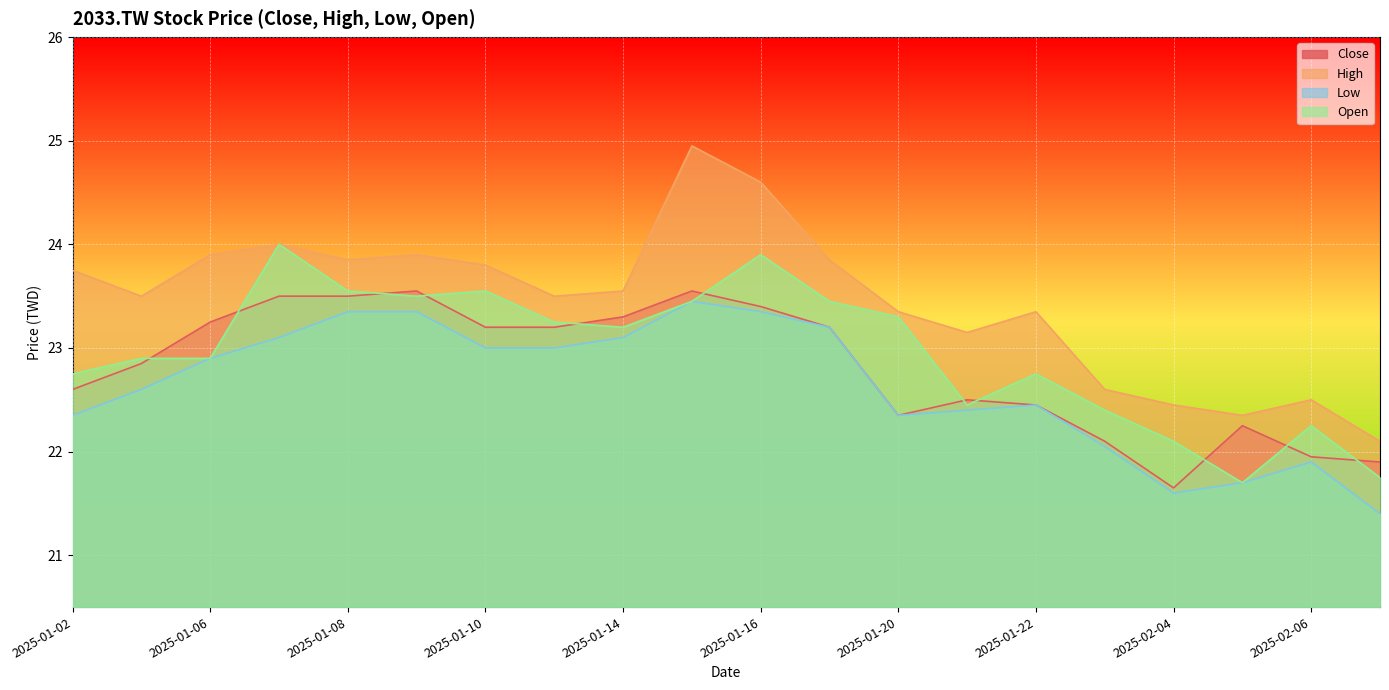

Where is the first local maximum for Open?

2025-01-07